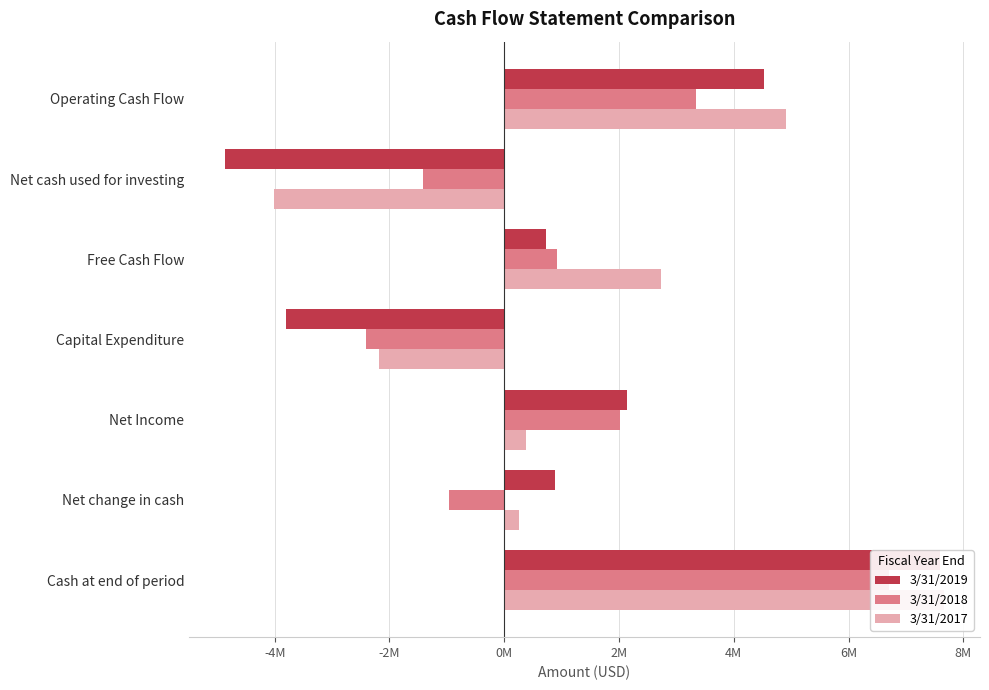

Which series has the largest range (max minus min)?

3/31/2019